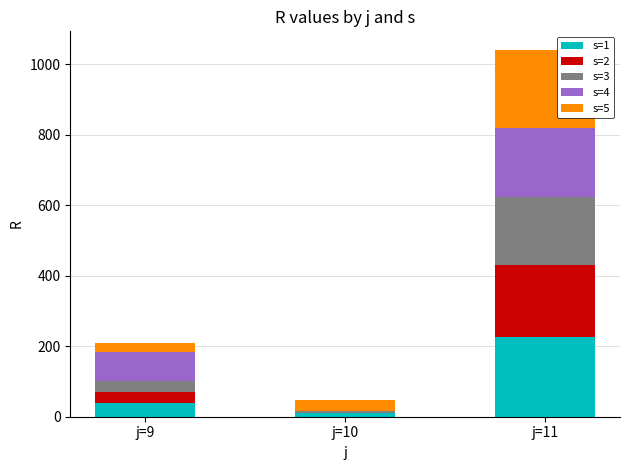

At which category is the sum across all series the highest?

j=11